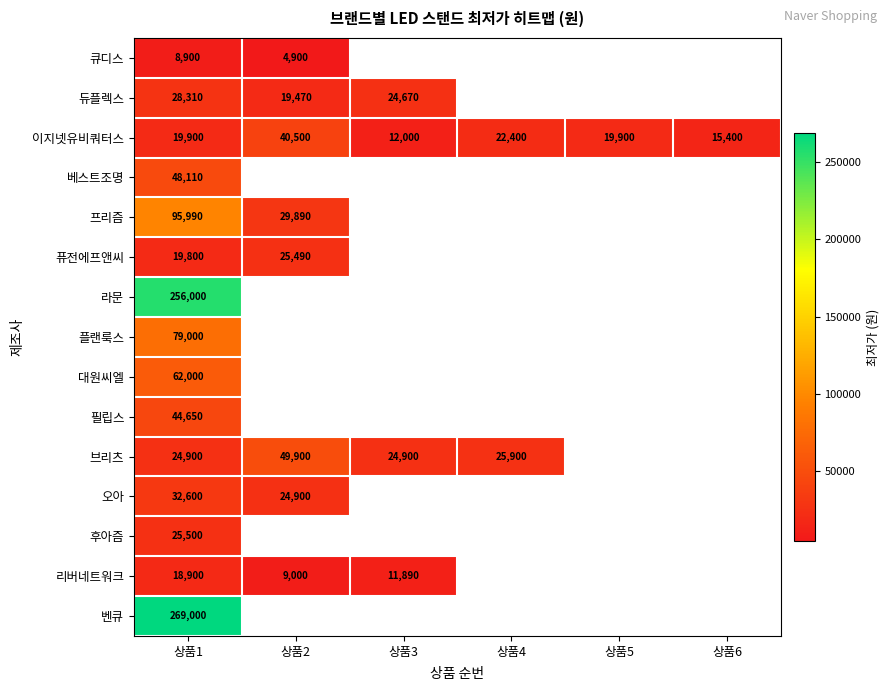

The 베스트조명 series shows 48110 at 상품1. True or false?

True